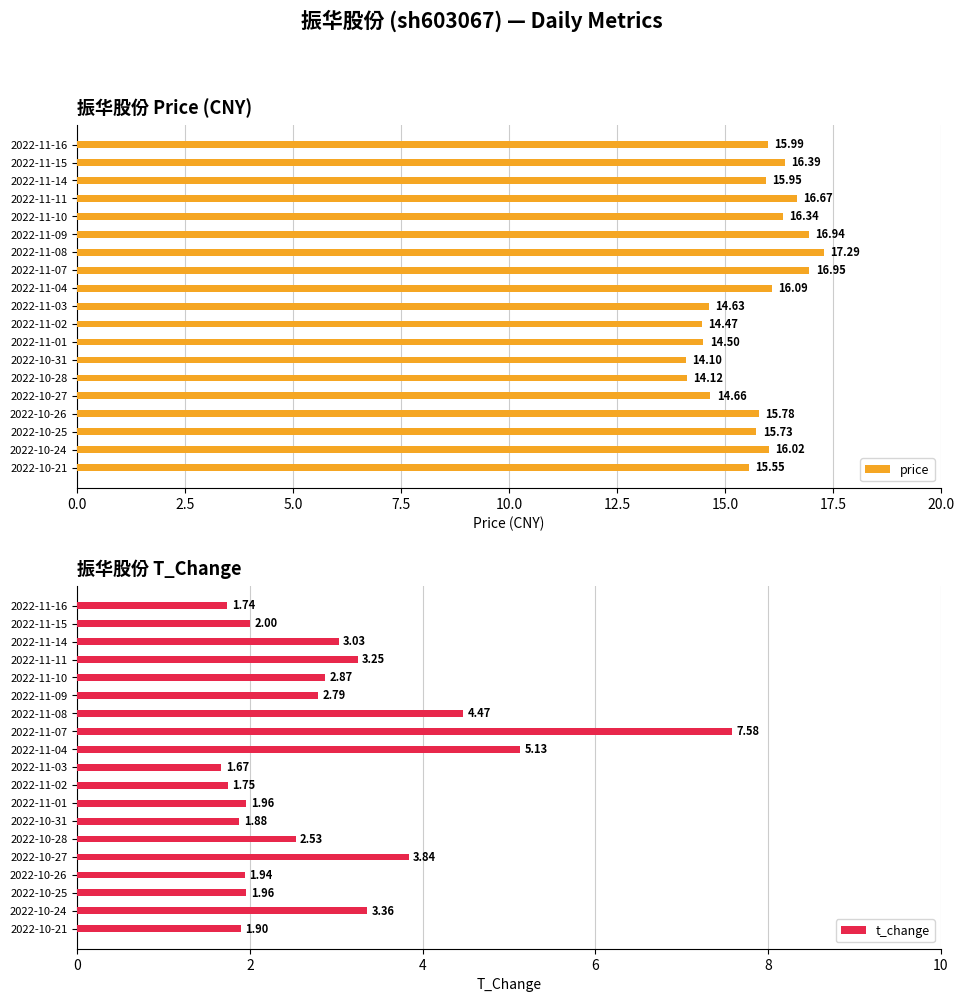

What is the highest value of the t_change series?

7.6